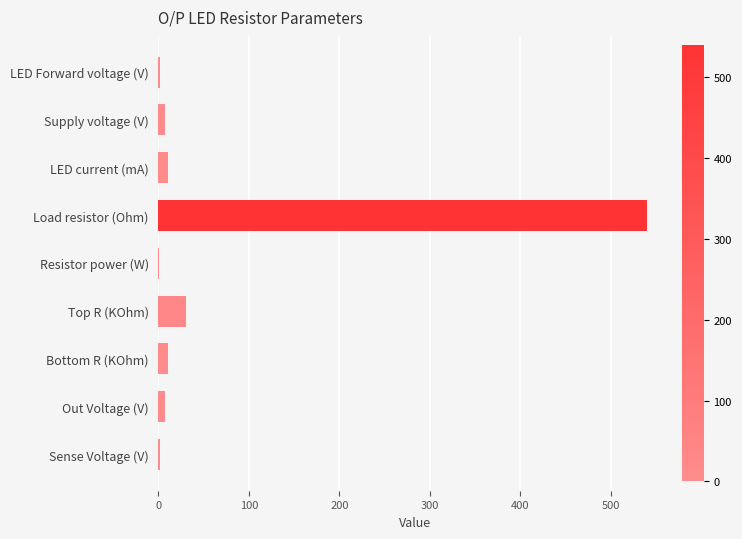

At which label is the value closest to 270?

Top R (KOhm)